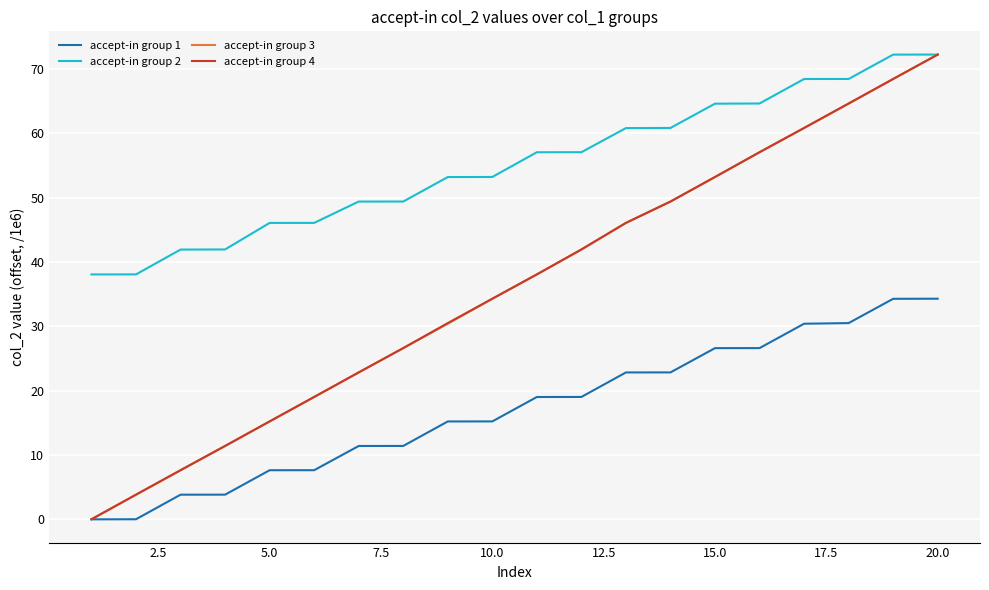

Which series has the widest spread of values?

accept-in group 3